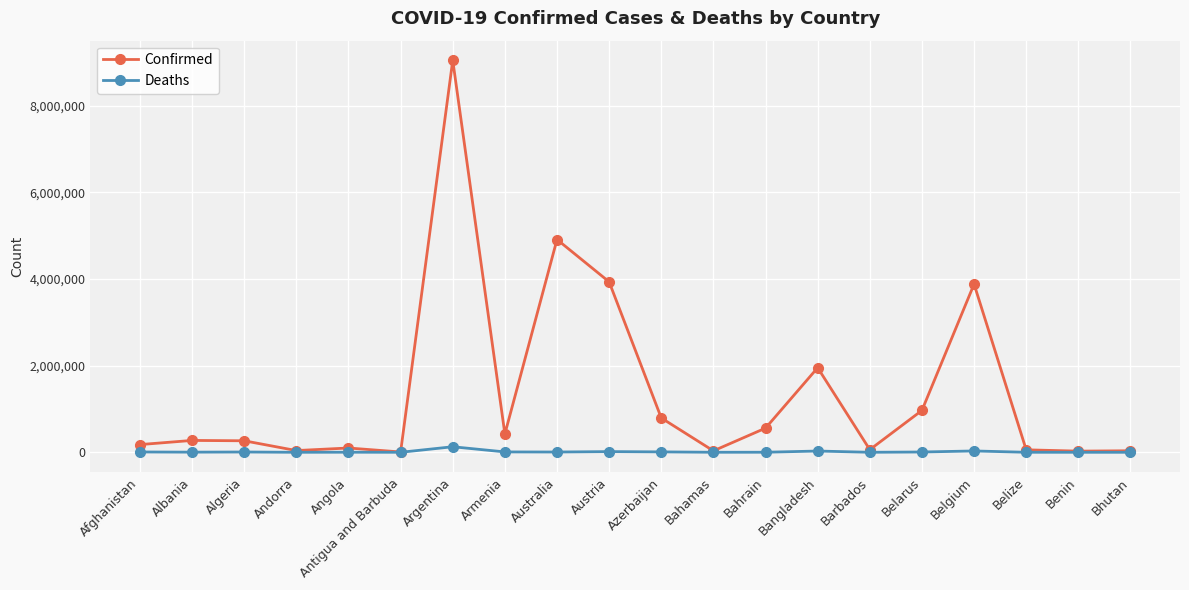

Which series has the widest spread of values?

Confirmed